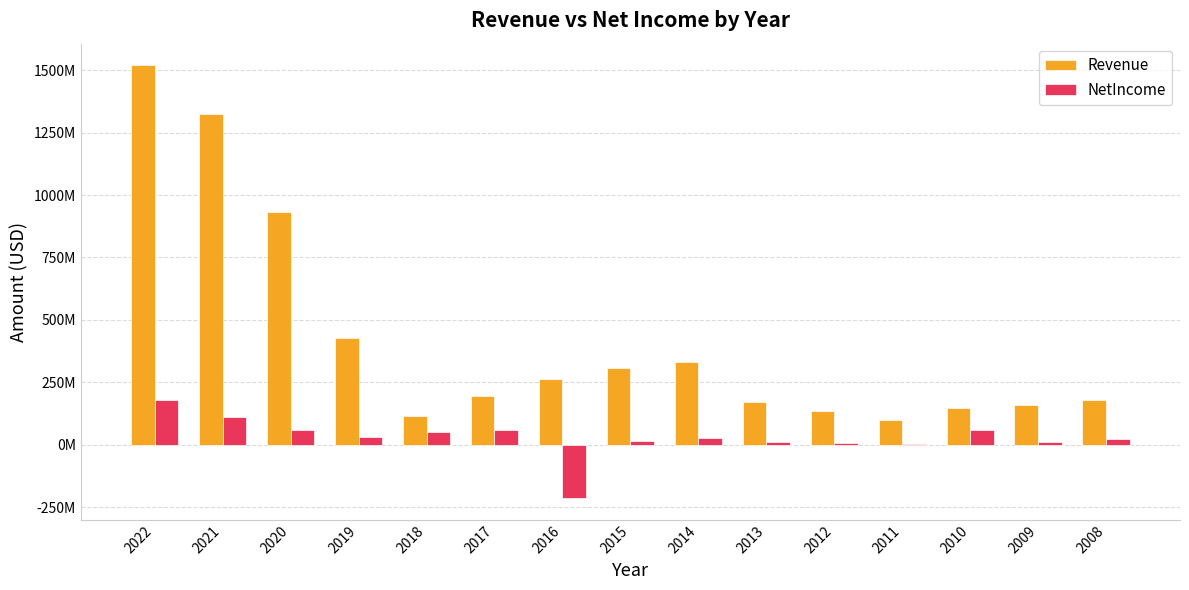

What are all the series names shown in the legend?

Revenue, NetIncome